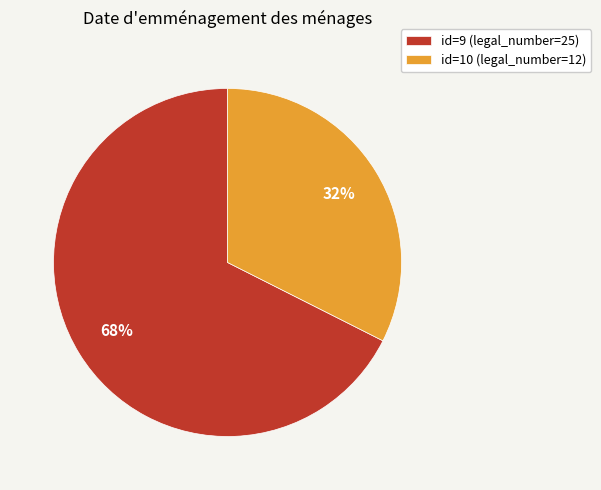

To the nearest percent, what portion does id=10 (legal_number=12) represent?

32%